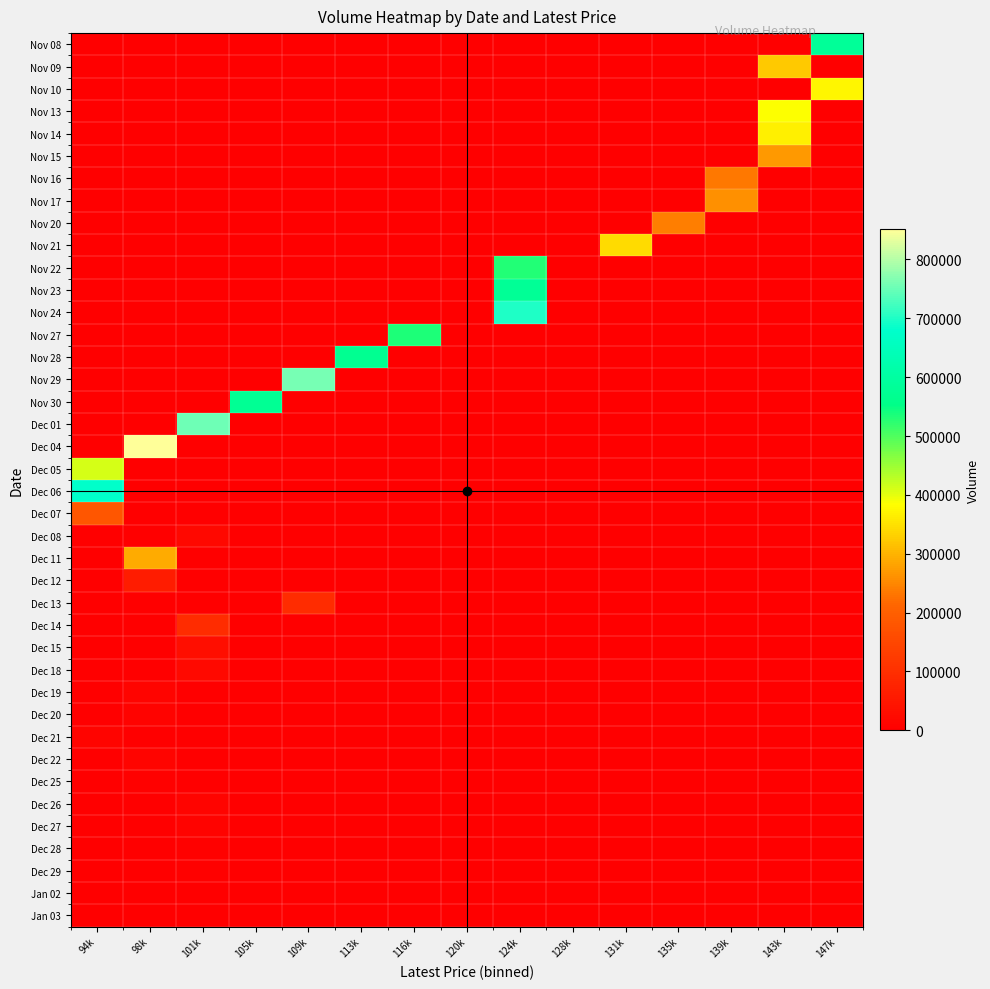

Count the number of categories in the chart.

15